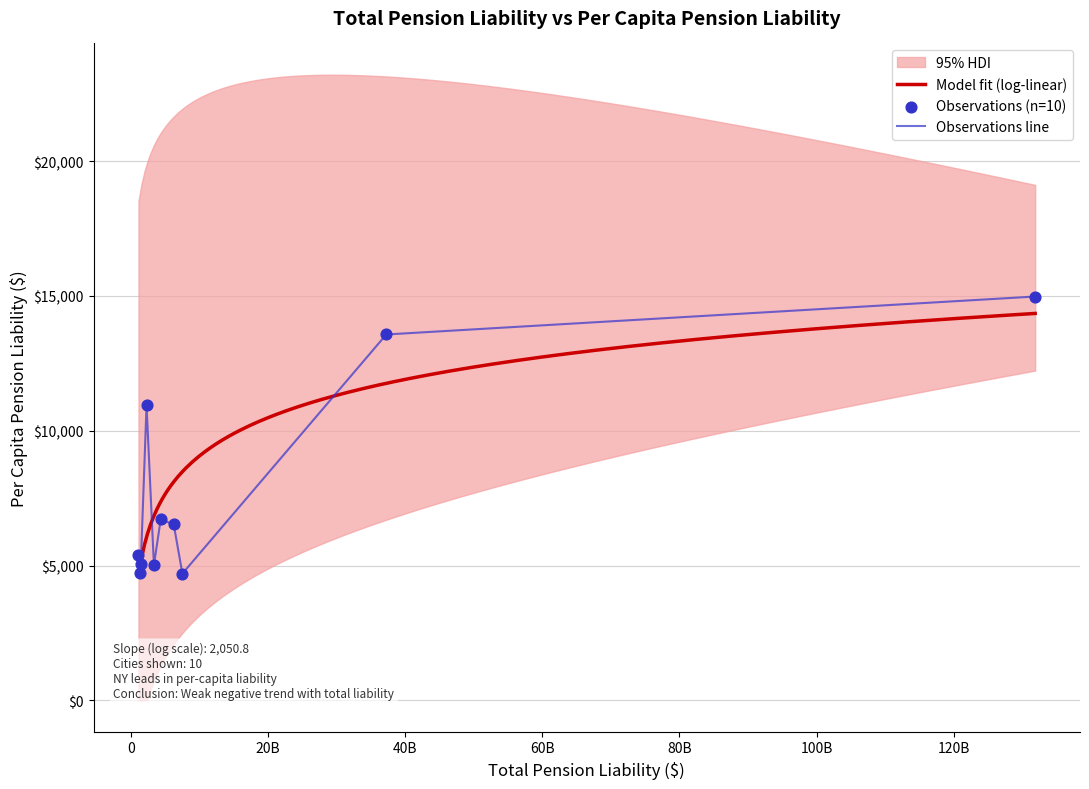

What is the ratio of the value at chicago to the value at buffalo?

2.9